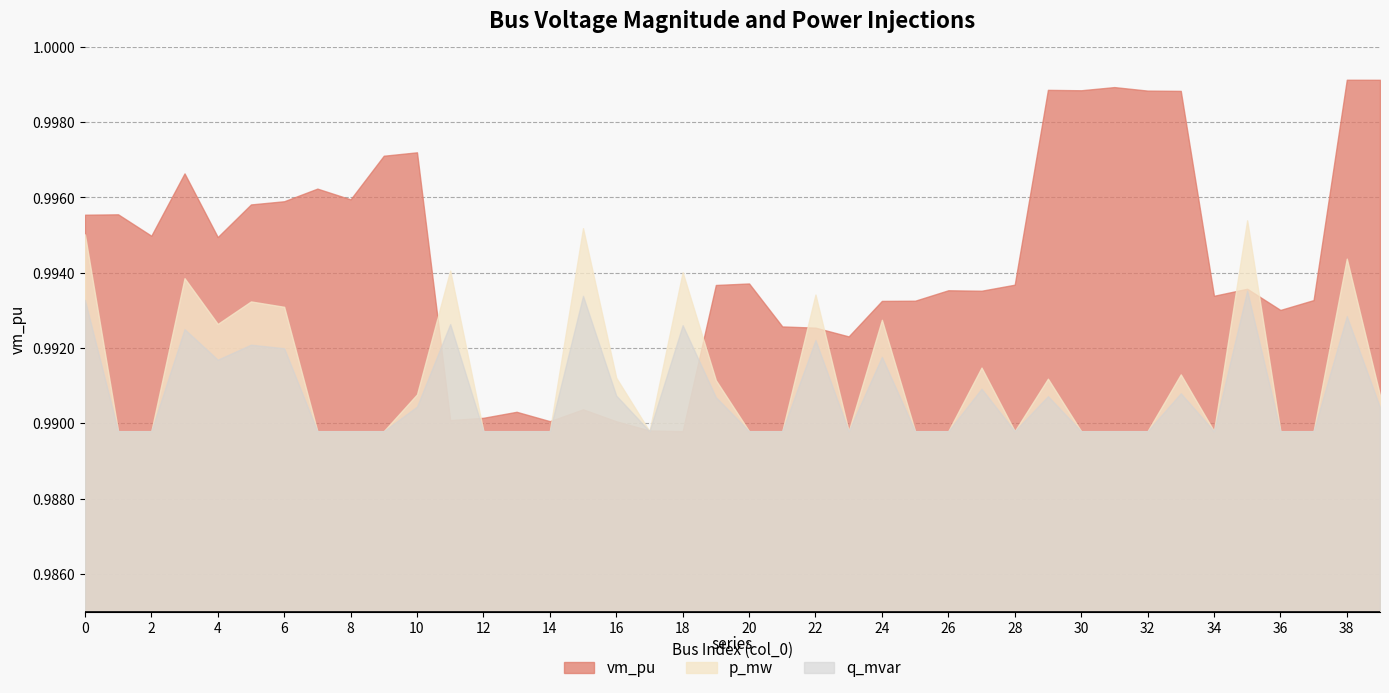

Rank the series by their maximum value, from lowest to highest.

q_mvar, p_mw, vm_pu